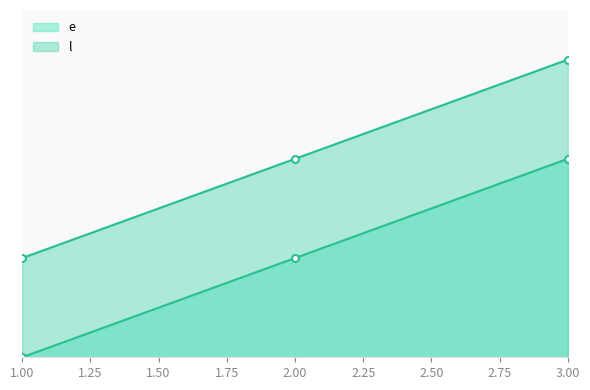

Does the chart display data point markers on the line(s)?

Yes